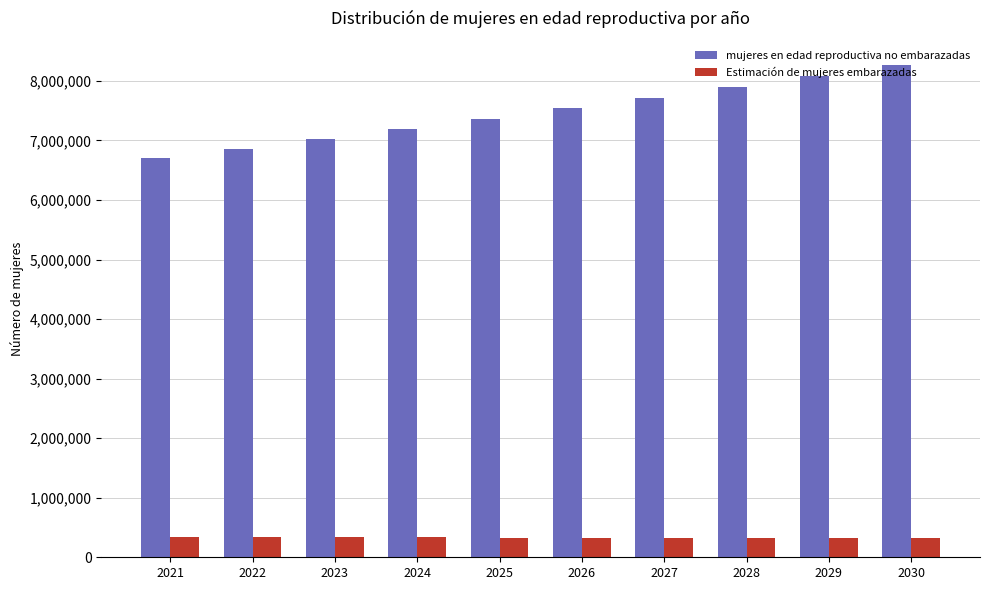

At which label does Estimación de mujeres embarazadas first exceed 331502?

2021